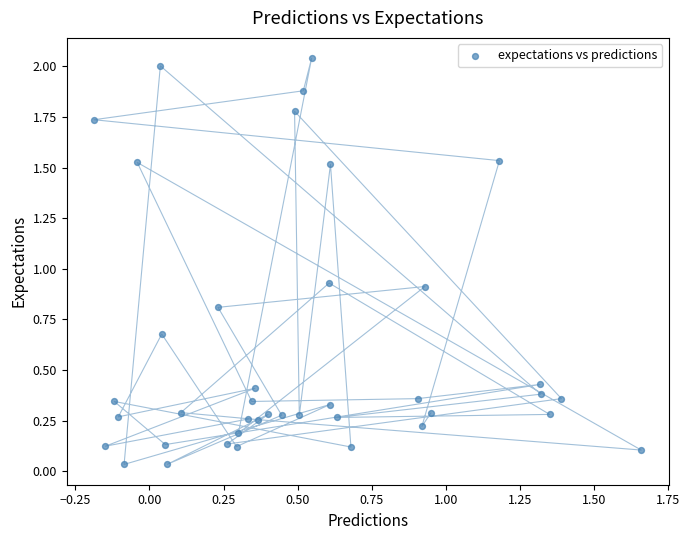

What is the range of X values (max minus min)?

1.8